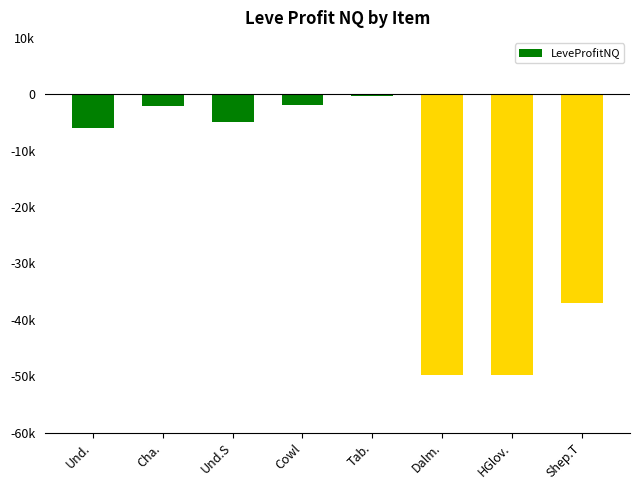

What is the difference between the values at Dalm. and HGlov.?

33